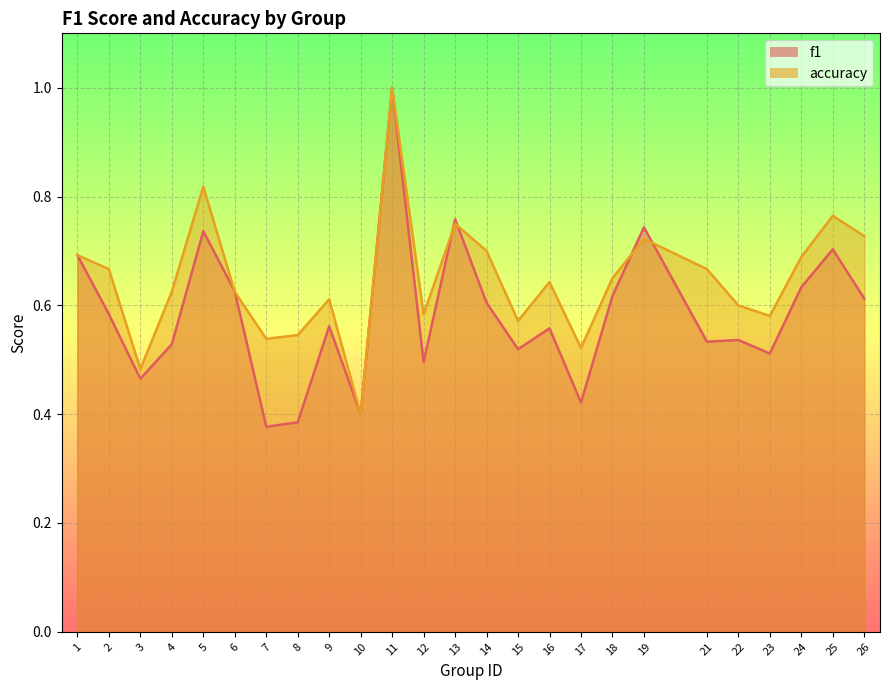

Read the f1 value at 13.

0.8